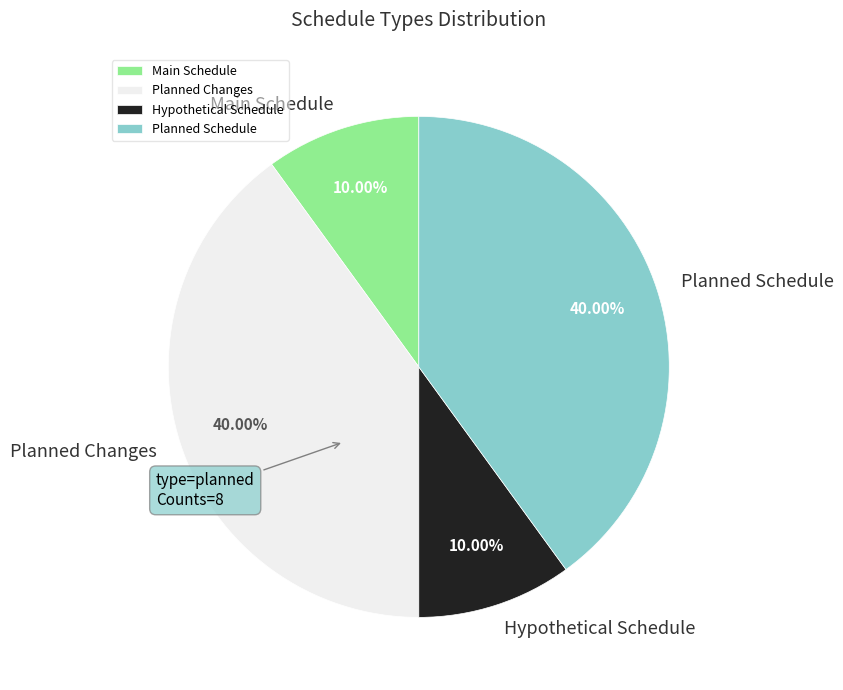

What percentage is the Planned Changes slice, to the nearest percent?

40%